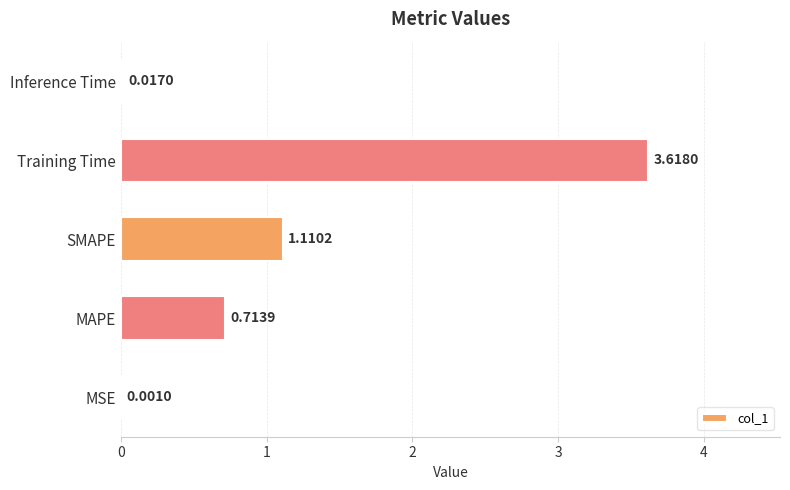

Which has a higher value, MAPE or MSE?

MAPE